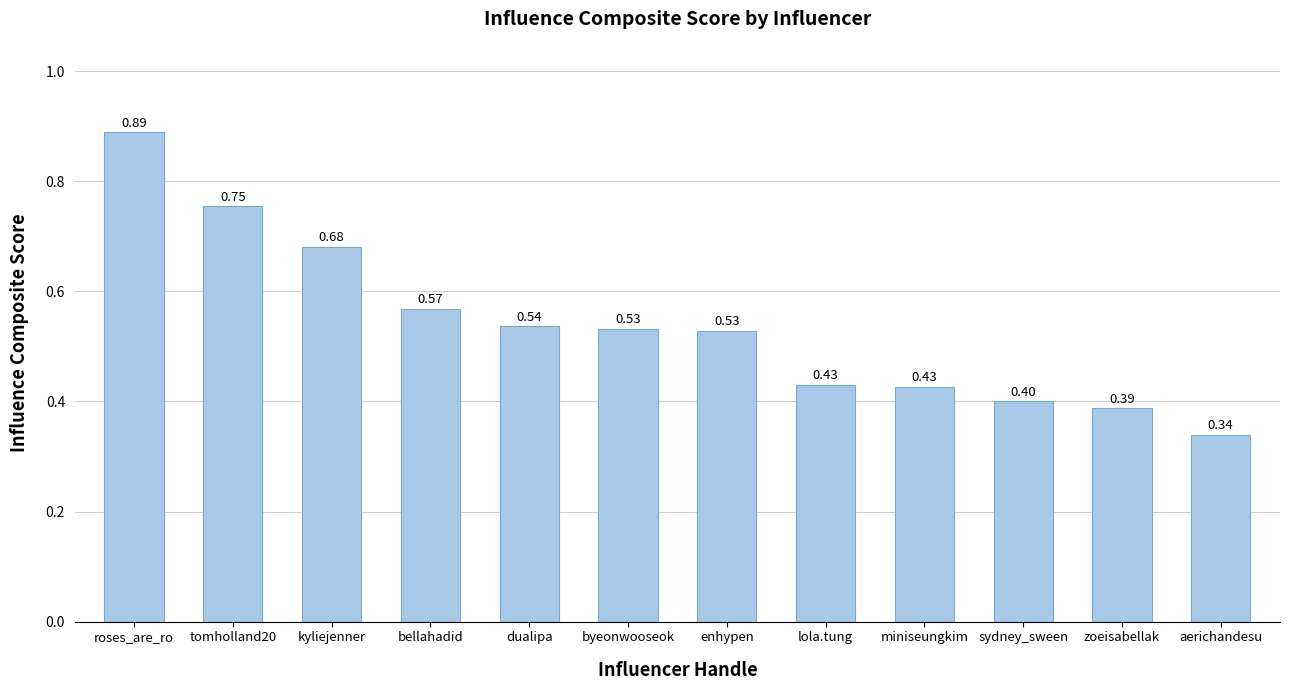

At which label is the value closest to 0?

aerichandesu